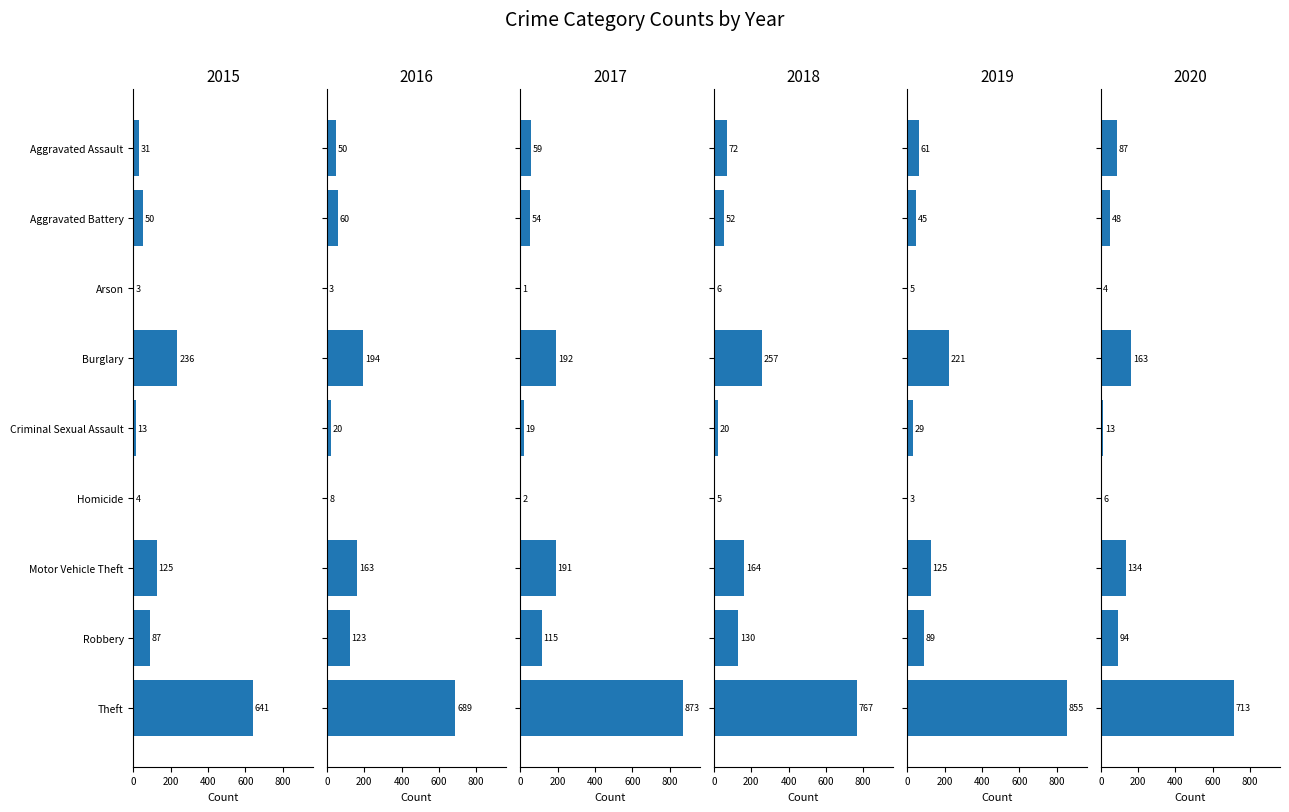

What is the label of the 7th bar from the right?

Arson